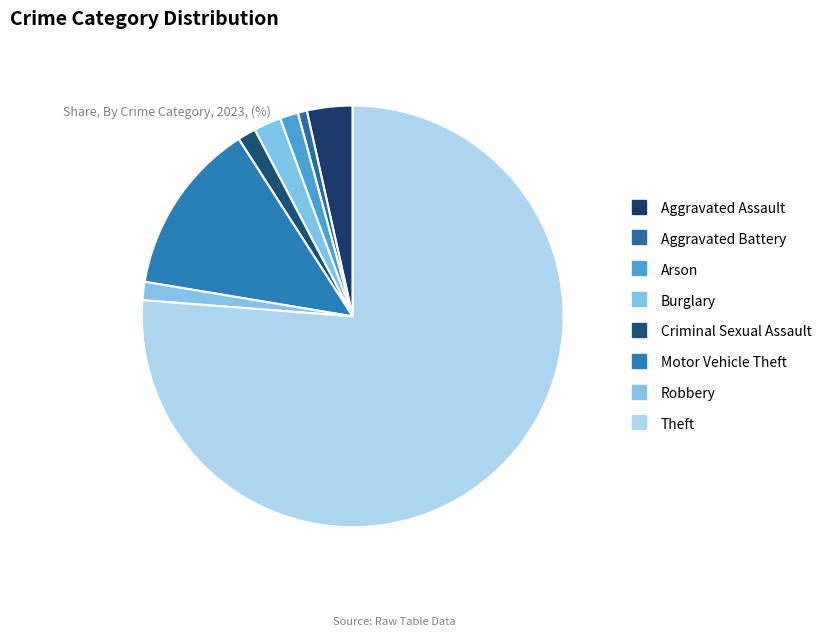

Which category has the biggest portion of the pie?

Theft